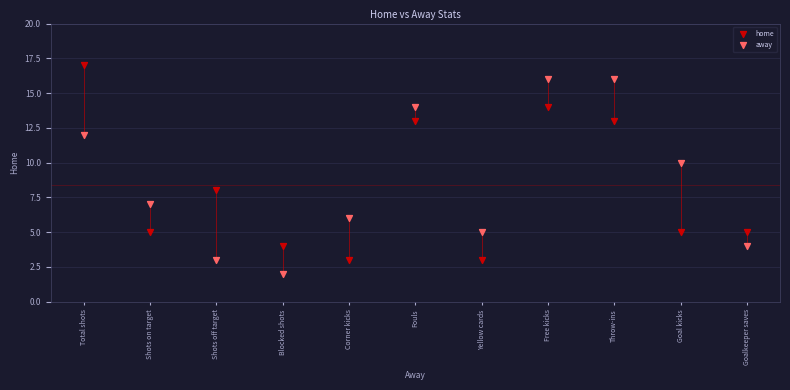

Which series contains the highest Y value?

home